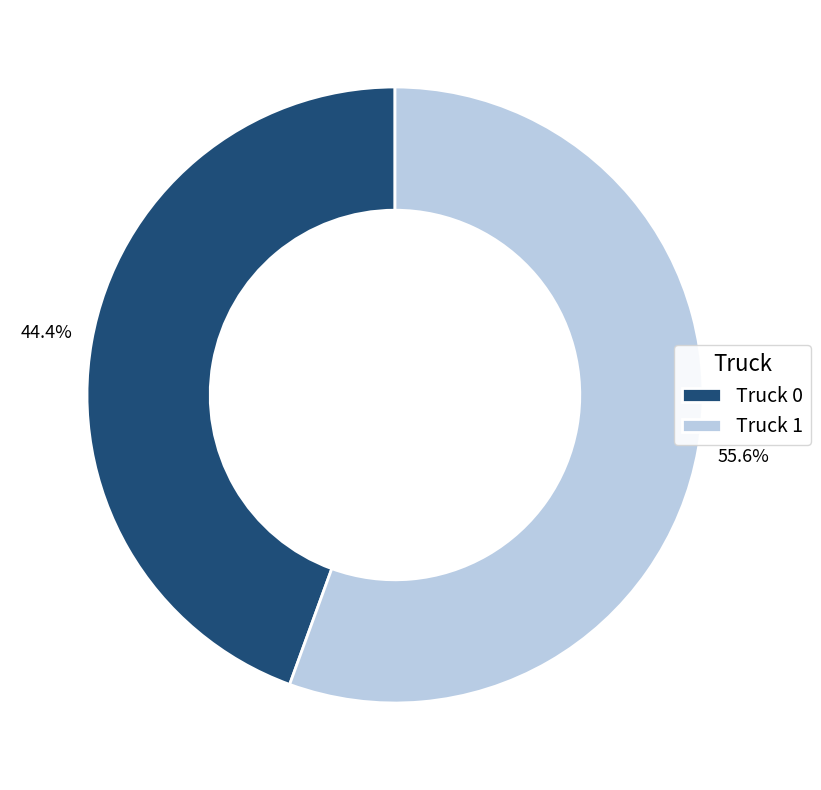

Is there a majority slice in this chart?

Yes